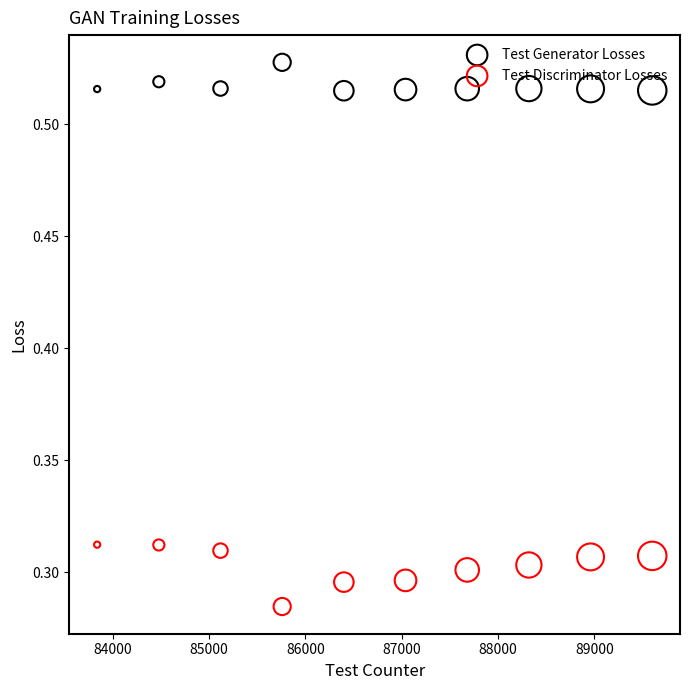

Which series contains the highest Y value?

Test Generator Losses